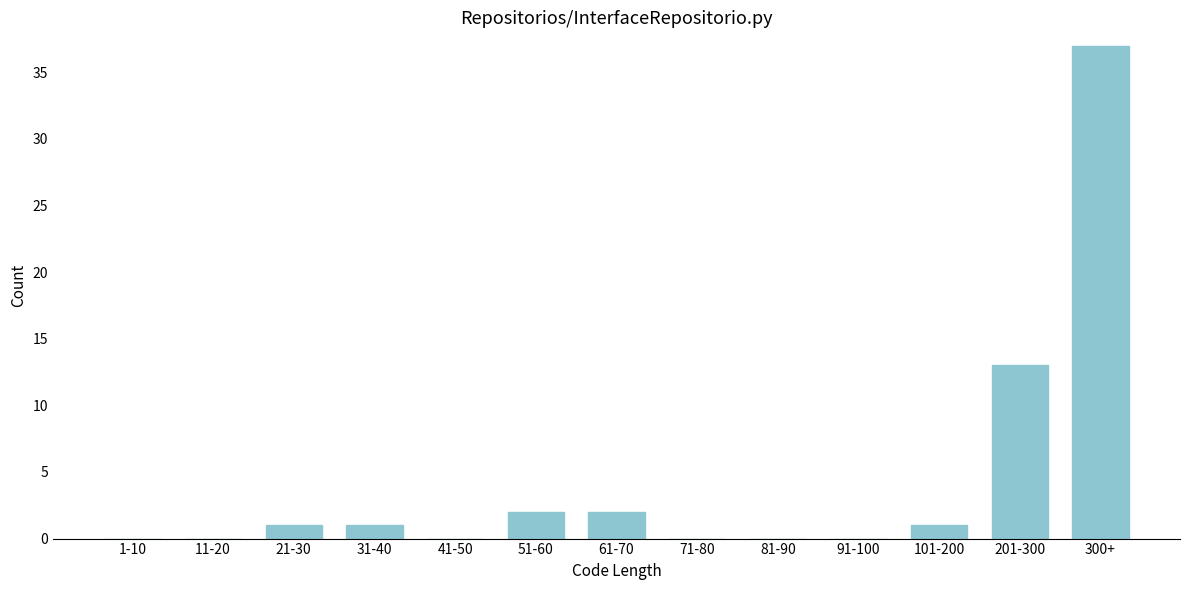

Reading left to right, list all the values displayed in this chart.

1-10=0	11-20=0	21-30=1	31-40=1	41-50=0	51-60=2	61-70=2	71-80=0	81-90=0	91-100=0	101-200=1	201-300=13	300+=37